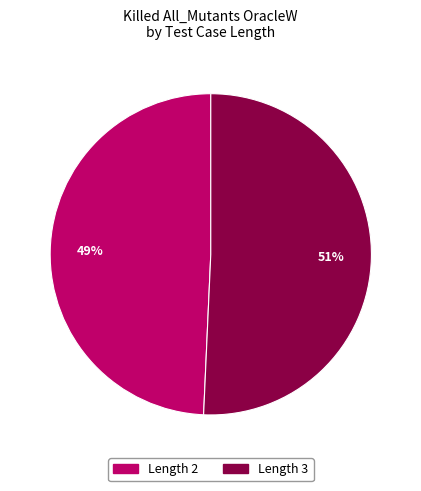

How many segments does this pie chart have?

2